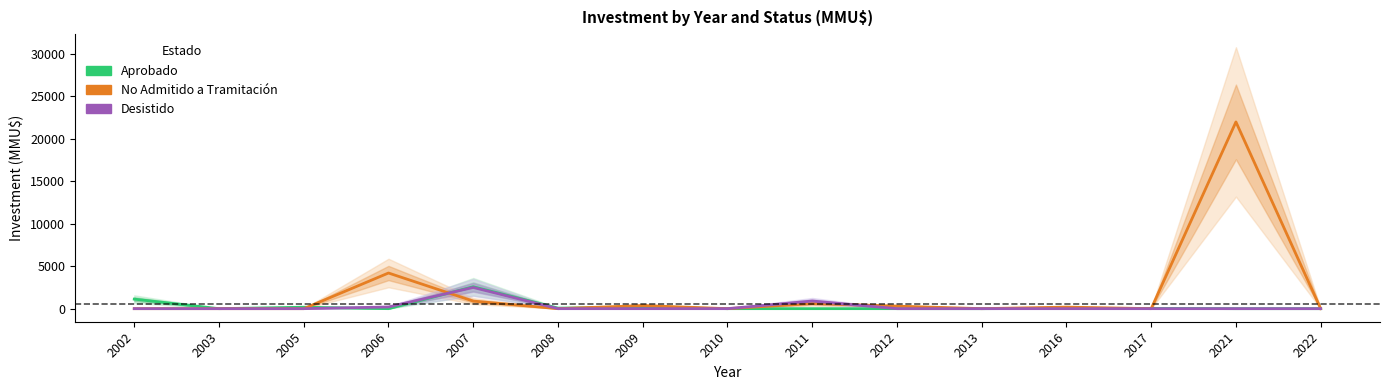

What is the sum of all No Admitido a Tramitación values?

28542